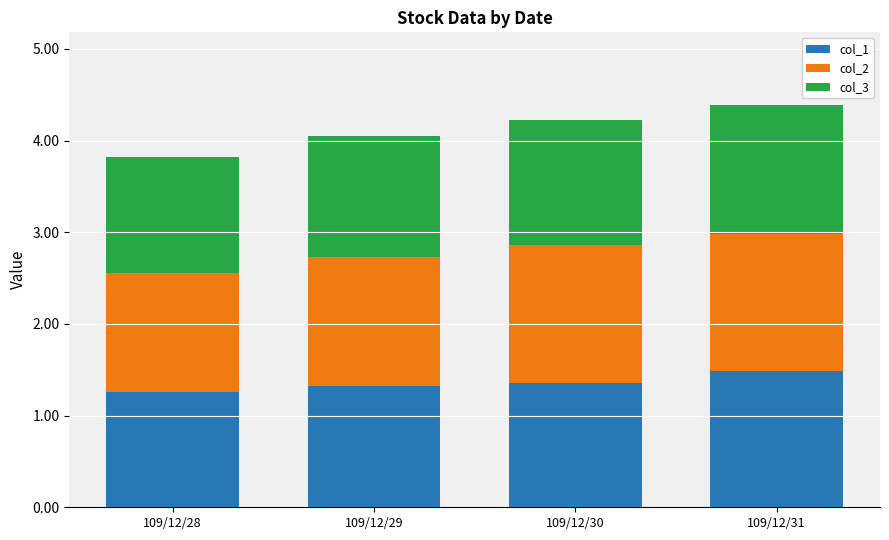

What is the maximum value for col_1?

1.5